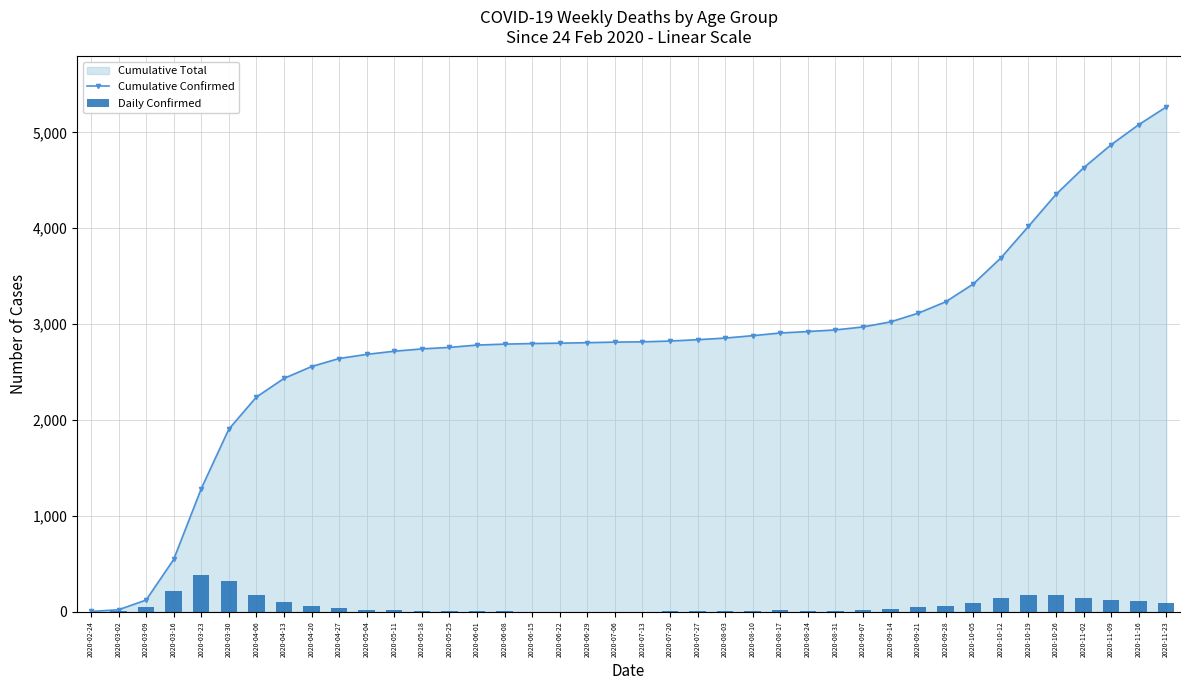

What is the difference between the highest and lowest values at 2020-03-09?

22